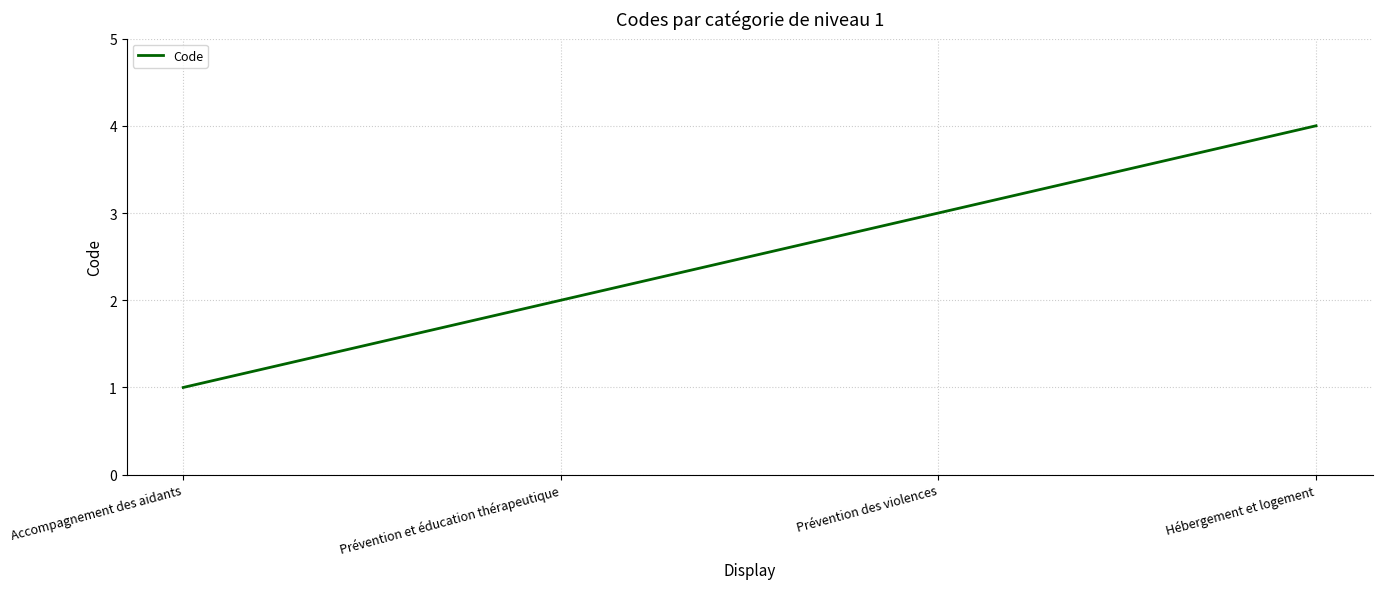

What is the sum of all values?

10